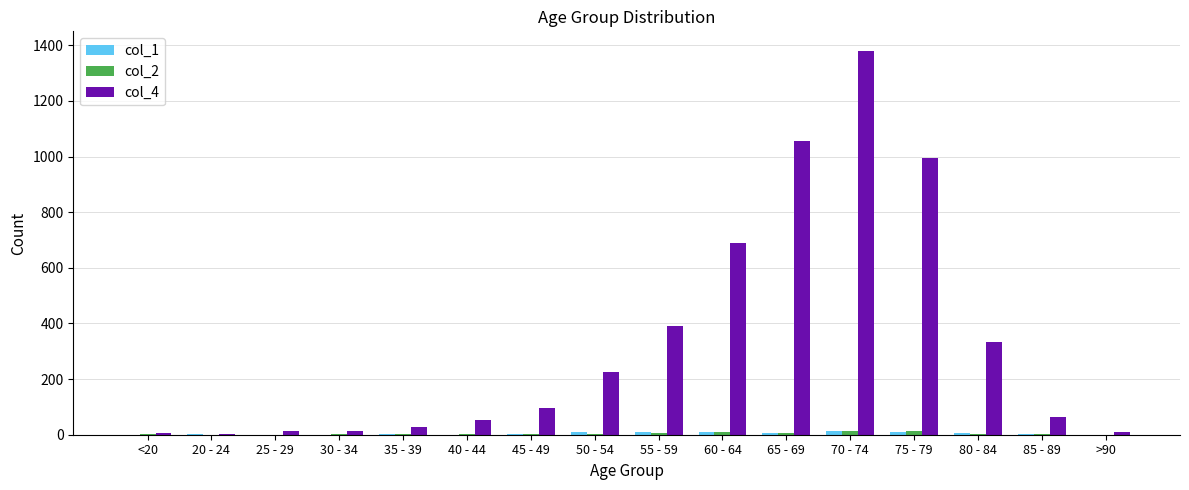

At which category is the sum across all series the highest?

70 - 74